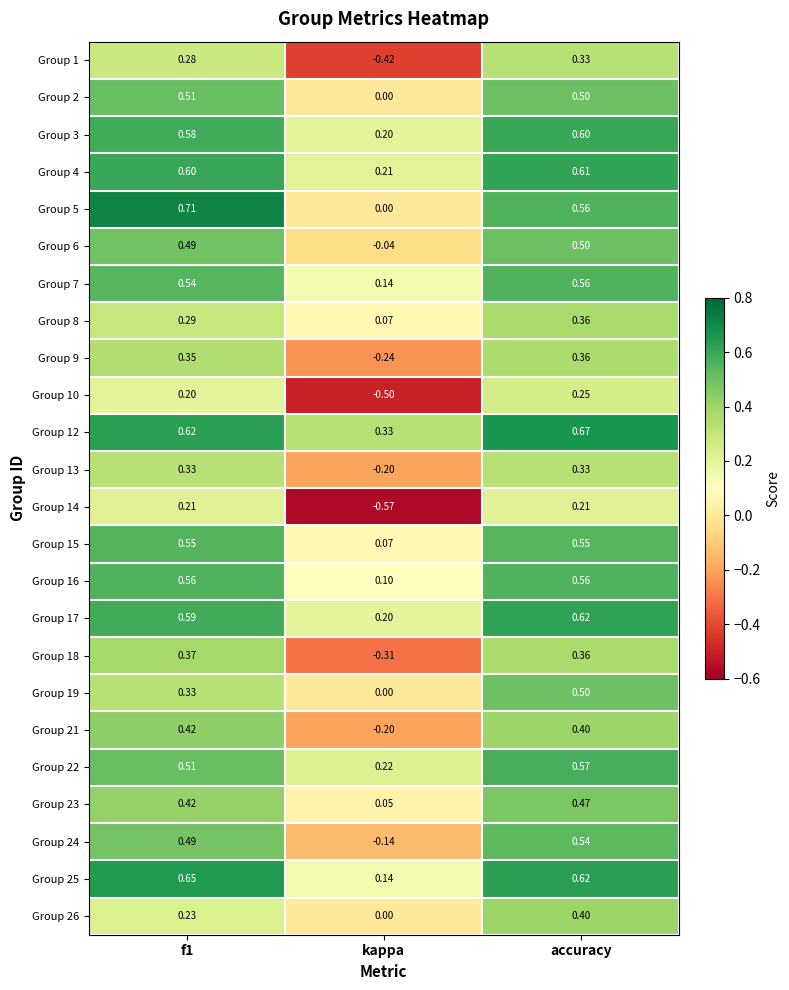

Which label corresponds to the smallest value in the chart?

kappa